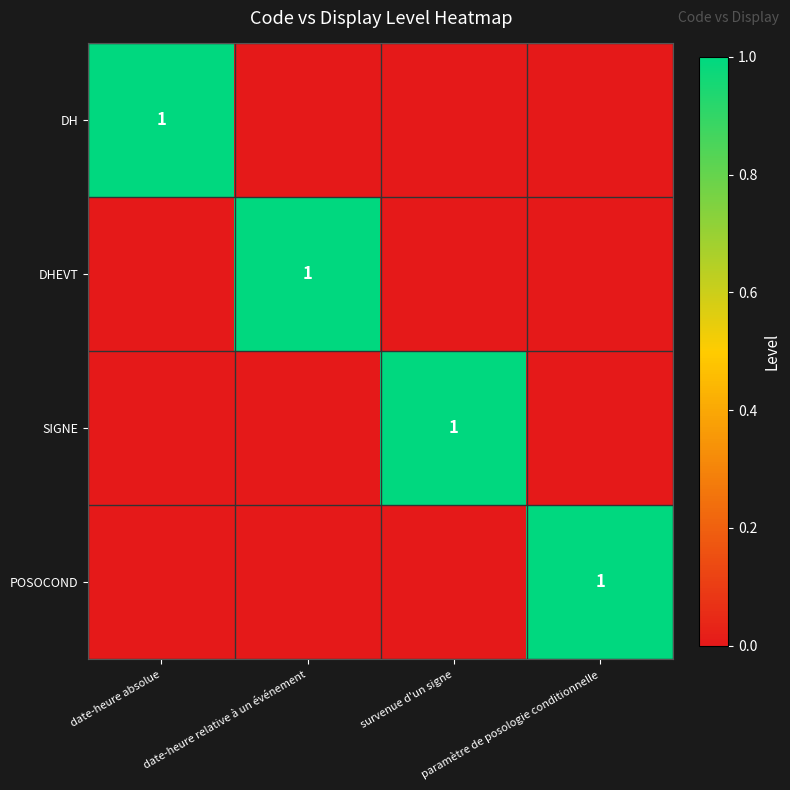

List the series in order of their peak value, highest first.

DH, DHEVT, SIGNE, POSOCOND